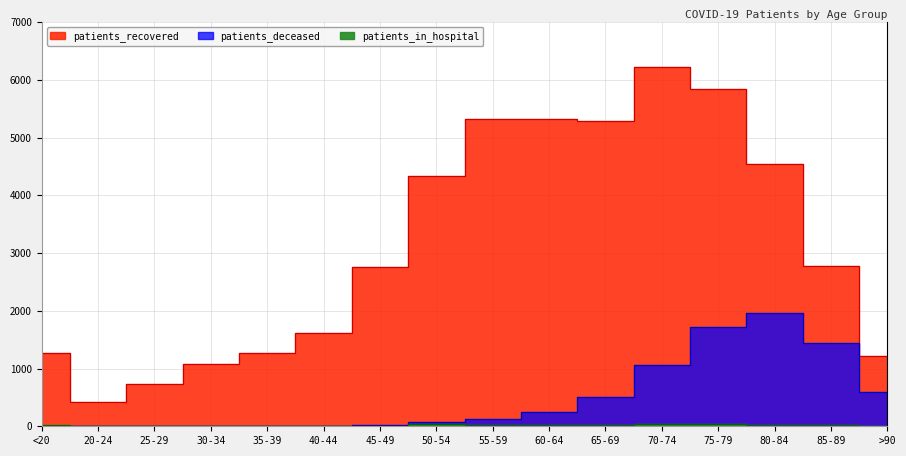

Where is the first local maximum for patients_in_hospital?

25-29